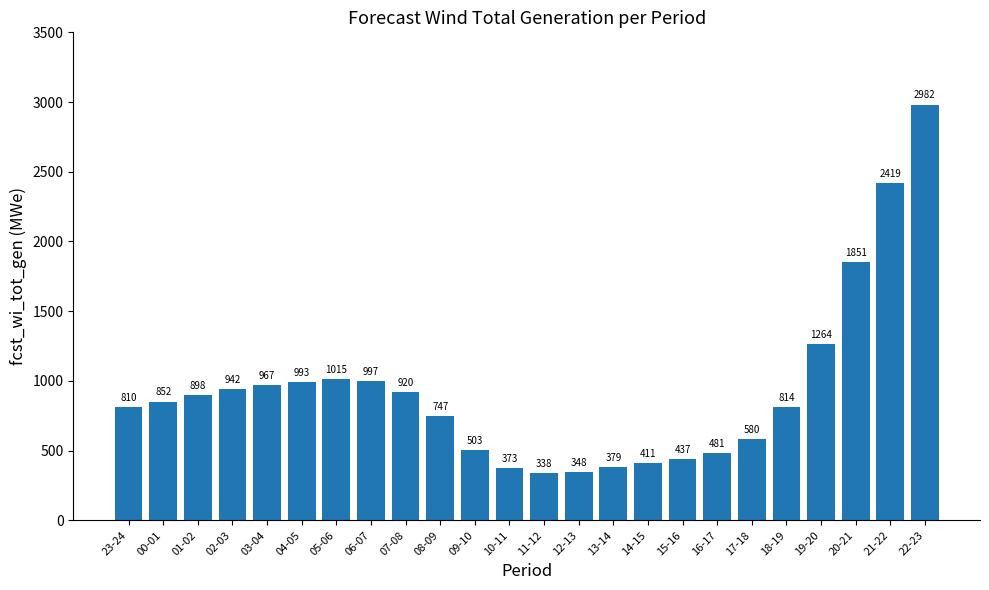

Approximately how many times larger is the value at 20-21 compared to 18-19?

2.3